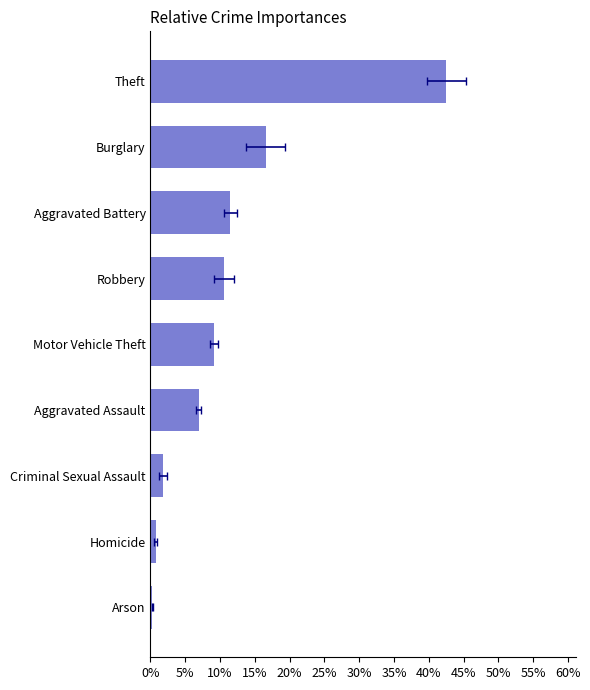

What is the difference between the second highest and second lowest values?

15.8